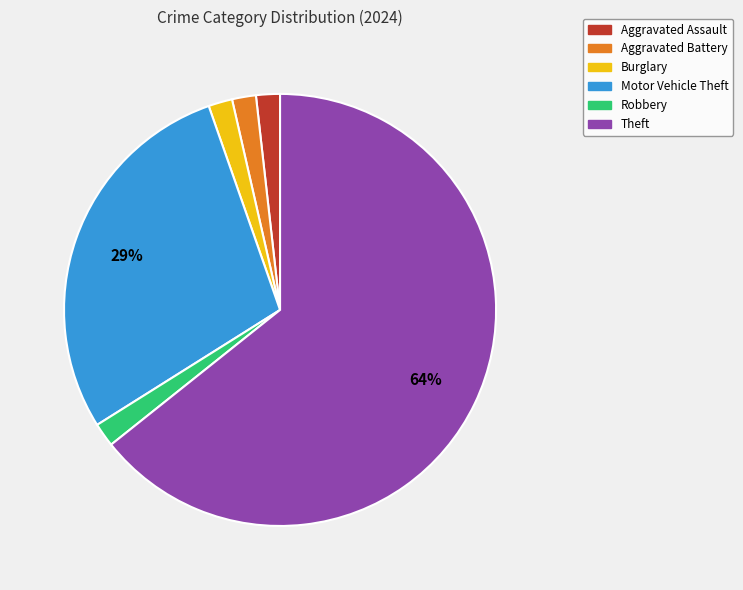

Which category accounts for the majority?

Theft